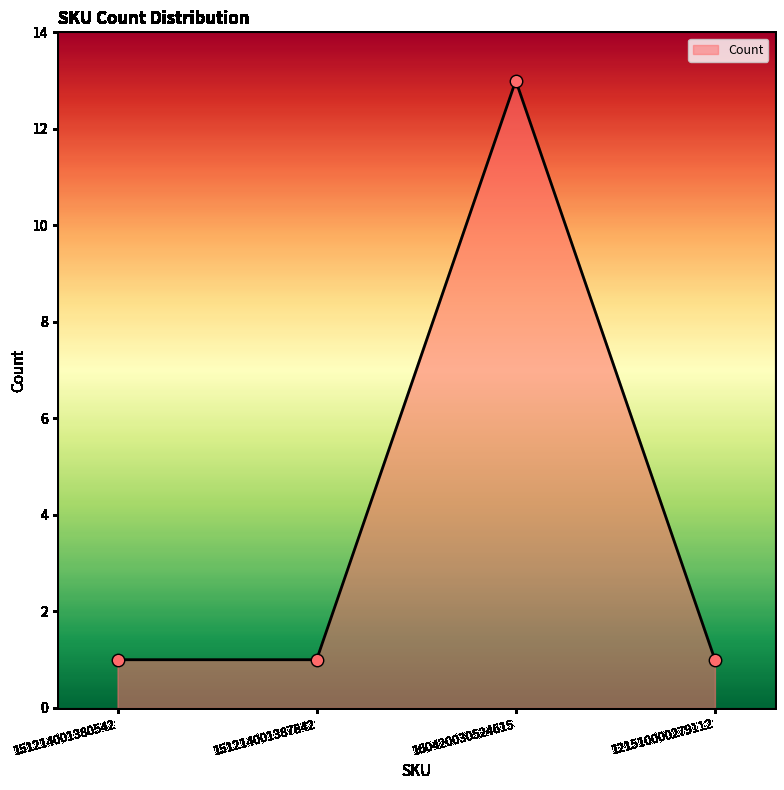

What is the ratio of the value at 151214001380542 to the value at 121510000279112?

1.0